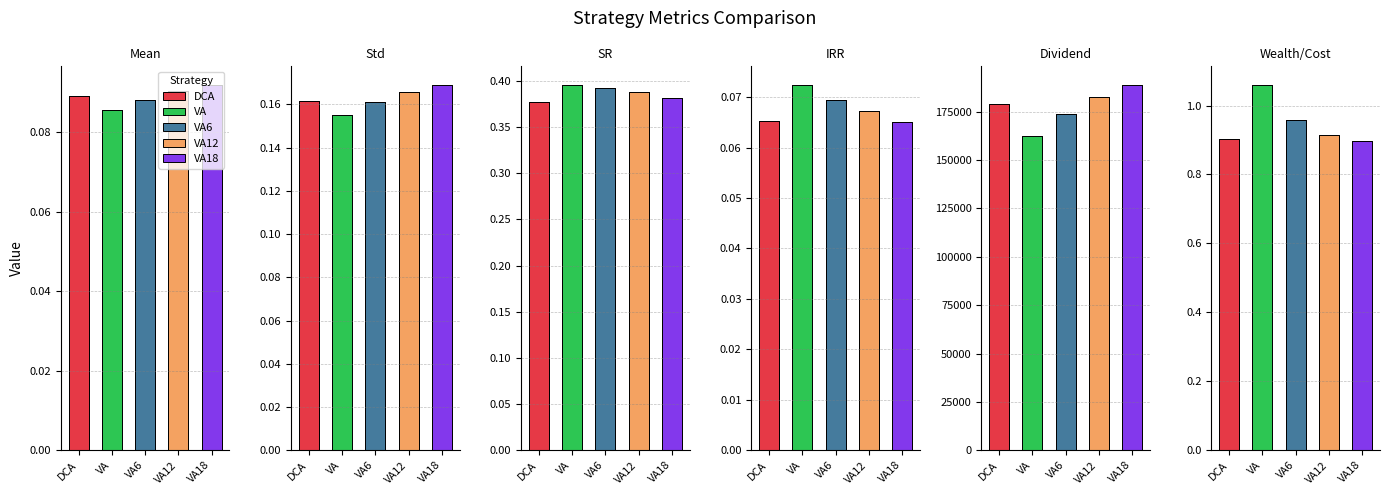

Is it true that DCA equals 250856.1 at Dividend?

False